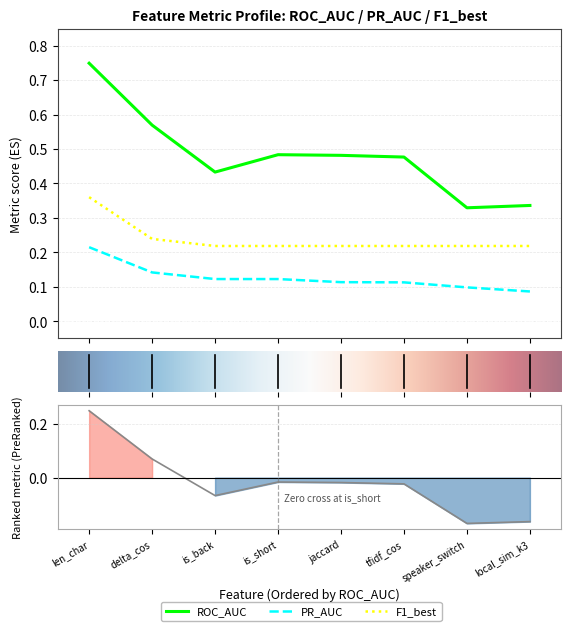

True or false: ROC_AUC and F1_best cross at least once.

False